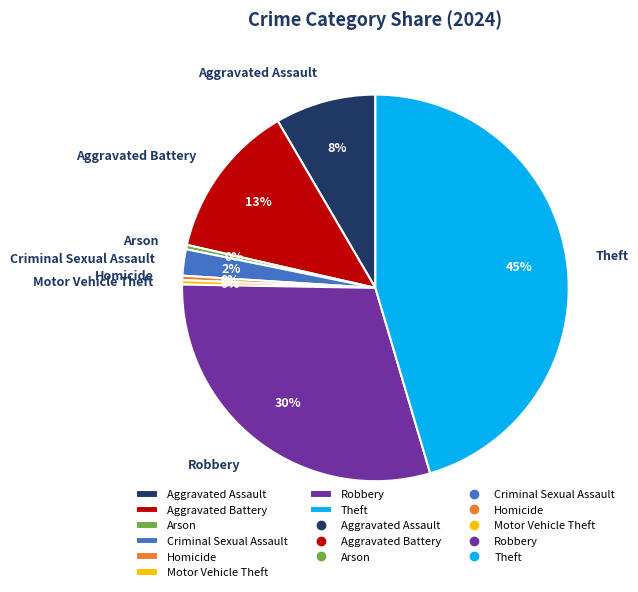

To the nearest percent, what portion does Aggravated Battery represent?

13%